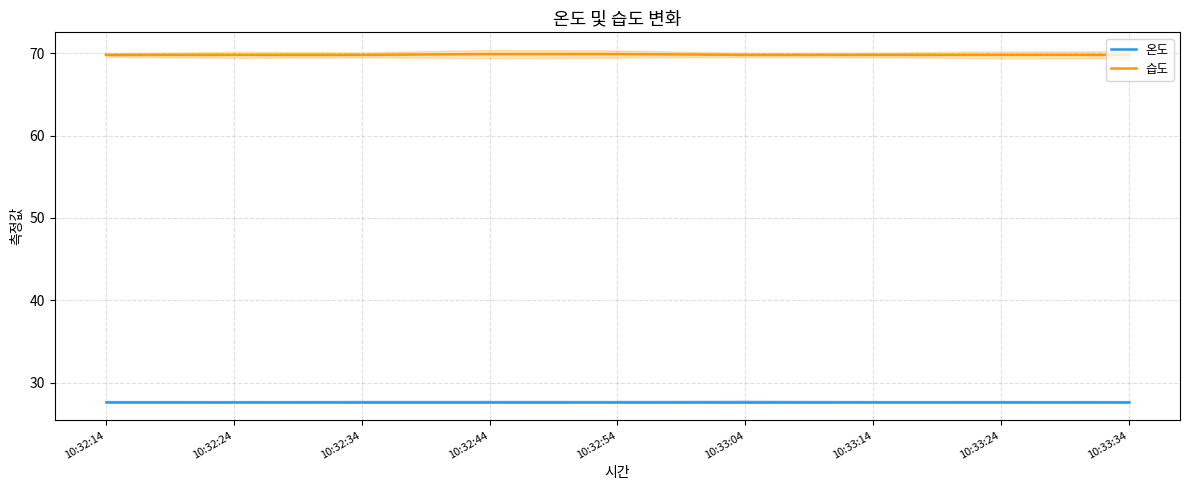

Rank the categories by 습도 value from highest to lowest.

10:32:44, 10:32:54, 10:32:14, 10:32:24, 10:32:34, 10:33:04, 10:33:14, 10:33:24, 10:33:34